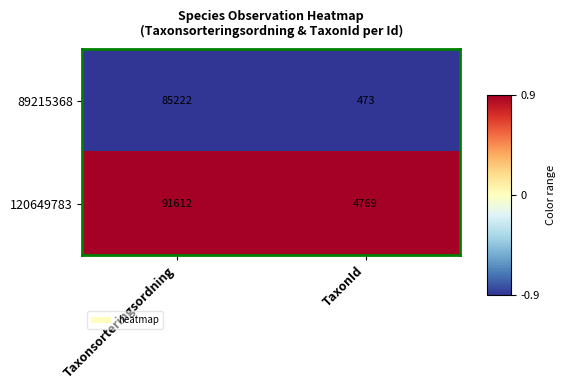

At which label is 89215368 closest to 42847?

TaxonId